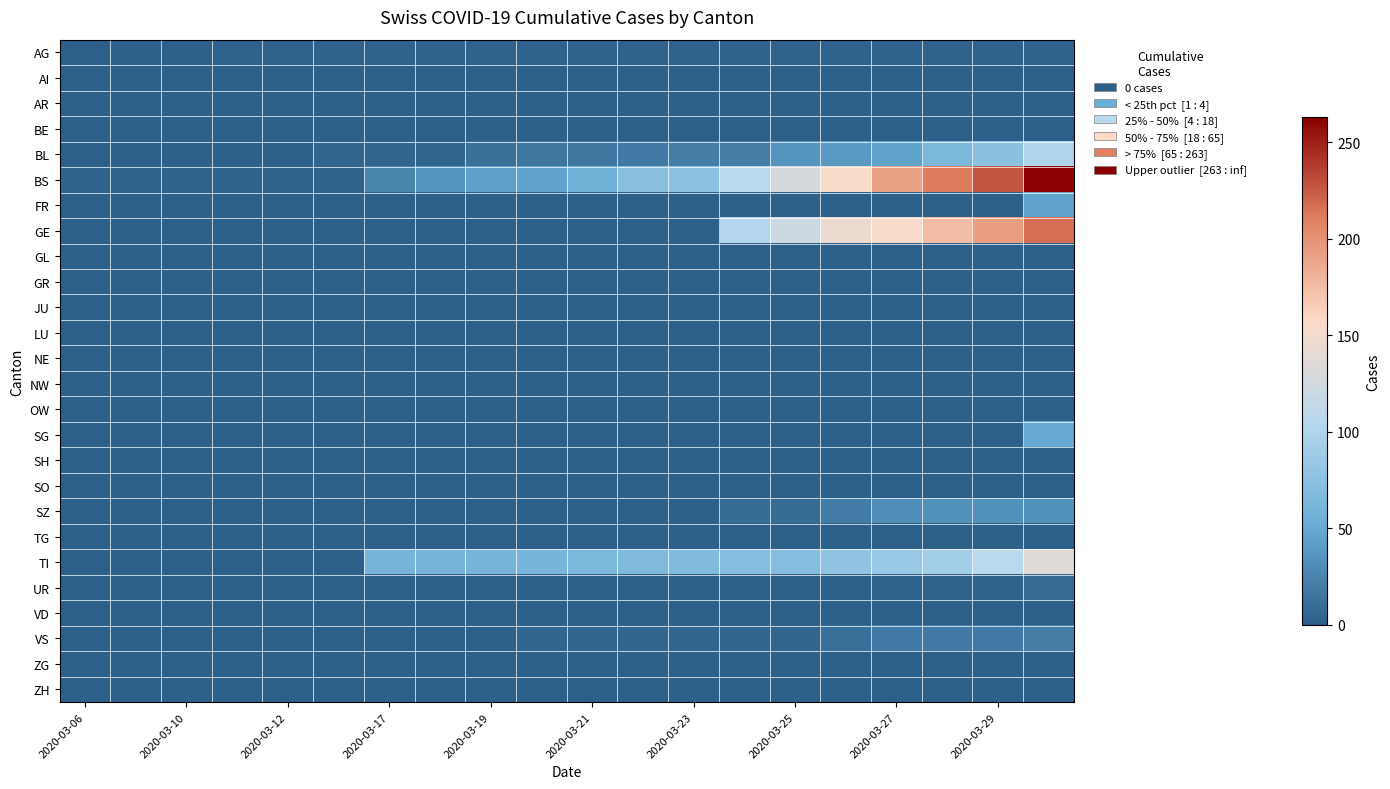

Reading left to right, list all the values displayed in this chart.

AG: 1	2	2	3	3	4	4	4	4	4	4	4	4	4	4	4	4	4	4	4
AI: 0	0	0	0	0	0	0	0	0	0	0	0	0	0	0	0	0	0	0	0
AR: 0	0	0	0	0	0	0	0	0	0	0	0	0	0	0	0	0	0	0	0
BE: 0	0	0	0	0	0	0	0	0	0	0	0	0	0	0	0	0	0	0	0
BL: 1	2	2	2	2	5	5	5	13	16	16	18	21	21	35	40	46	65	76	100
BS: 4	4	4	4	4	4	25	36	44	46	57	73	78	105	128	155	191	211	228	263
FR: 0	0	0	0	0	0	0	0	0	0	0	0	0	0	0	0	0	0	0	46
GE: 0	0	0	0	0	0	0	0	0	0	0	0	0	103	122	144	153	175	193	216
GL: 0	0	0	0	0	0	0	0	0	0	0	0	0	0	0	0	0	0	0	0
GR: 0	0	0	0	0	0	0	0	0	0	0	0	0	0	0	0	0	0	0	0
JU: 0	0	0	0	0	0	0	0	0	0	0	0	0	0	0	0	0	0	0	0
LU: 0	0	0	0	0	0	0	0	0	0	0	0	0	0	0	0	0	0	0	0
NE: 0	0	0	0	0	0	0	0	0	0	0	0	0	0	0	0	0	0	0	0
NW: 0	0	0	0	0	0	0	0	0	0	0	0	0	0	0	0	0	0	0	0
OW: 0	0	0	0	0	0	0	0	0	0	0	0	0	0	0	0	0	0	0	0
SG: 0	0	0	0	0	0	0	0	0	0	0	0	0	0	0	0	0	0	0	49
SH: 0	0	0	0	0	0	0	0	0	0	0	0	0	0	0	0	0	0	0	0
SO: 0	0	0	0	0	0	0	0	0	0	0	0	0	0	0	0	0	0	0	0
SZ: 0	0	0	0	0	0	0	0	0	0	0	0	0	10	10	20	32	33	33	33
TG: 0	0	0	0	0	0	0	0	0	0	0	0	0	0	0	0	0	0	0	0
TI: 0	0	0	0	0	0	61	61	61	62	65	67	68	70	71	80	85	91	107	136
UR: 0	0	0	0	0	0	0	0	0	1	0	0	0	1	0	2	3	3	3	9
VD: 0	0	0	0	0	0	0	0	0	0	0	0	0	0	0	0	0	0	0	0
VS: 0	0	0	0	0	0	0	0	1	5	5	5	5	5	5	12	18	18	18	21
ZG: 0	0	0	0	0	0	0	0	0	0	0	0	0	0	0	0	0	0	0	0
ZH: 0	0	0	0	0	0	0	0	0	0	0	0	0	0	0	0	0	0	0	0